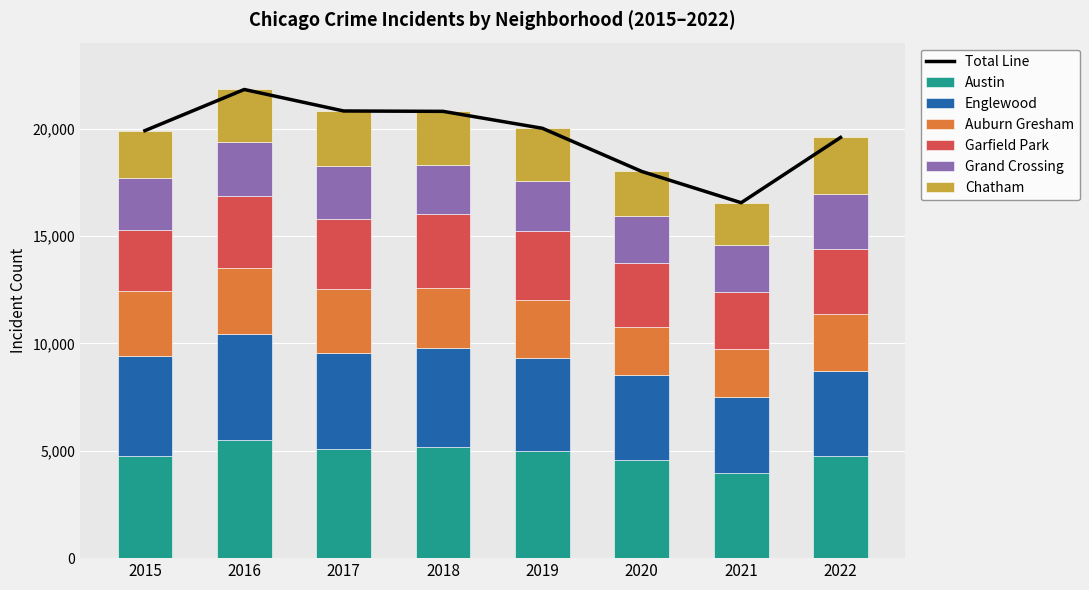

What is the difference between the maximum and minimum values in the Chatham series?

663